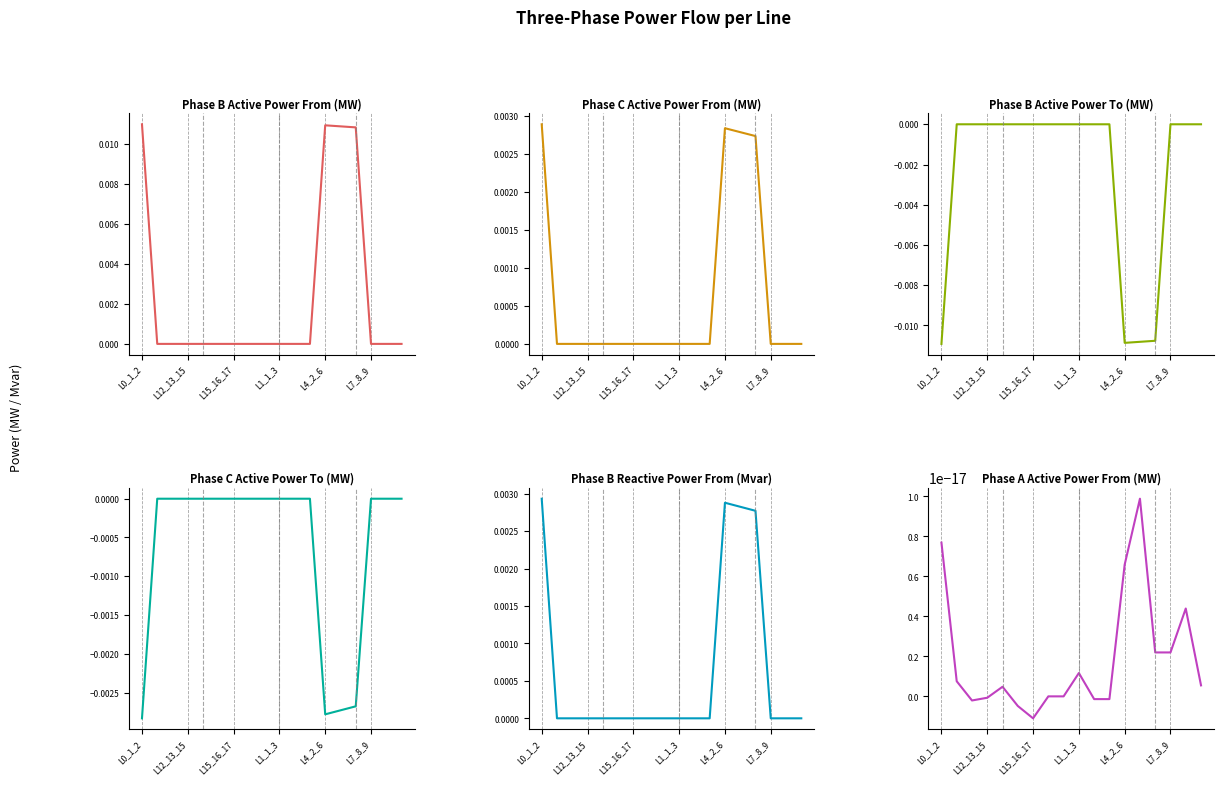

True or false: pf_p_c_from_mw and pf_p_c_to_mw cross at least once.

True